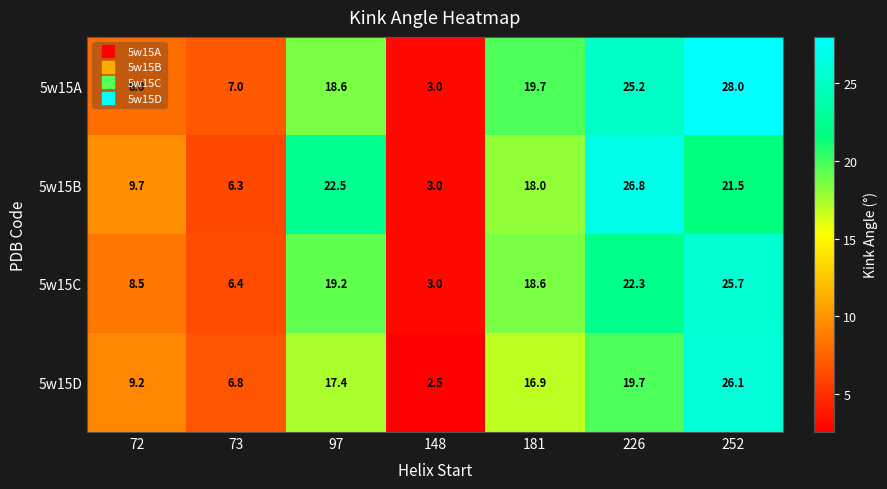

Count the number of data series in this chart.

4